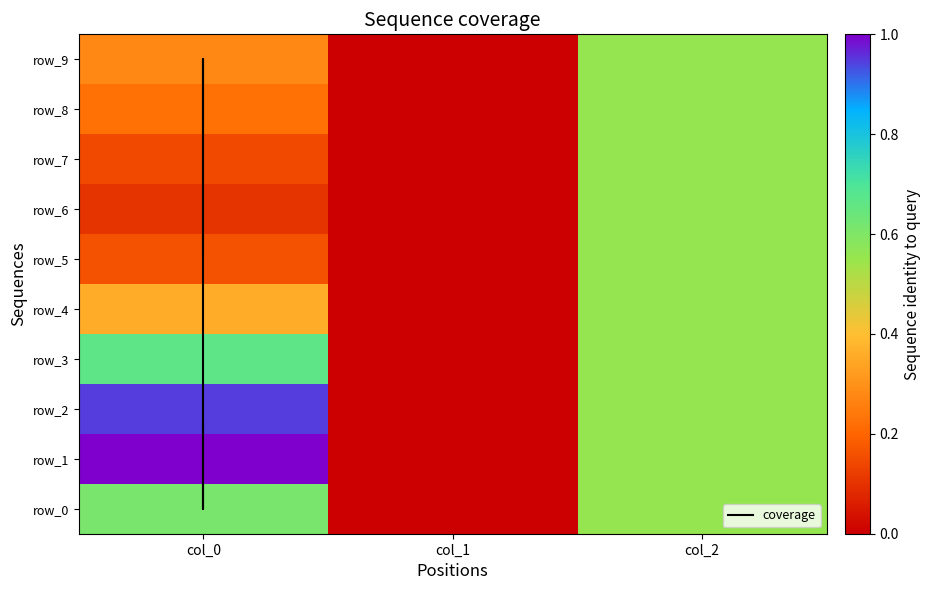

At which label is row_0 closest to 0?

col_1